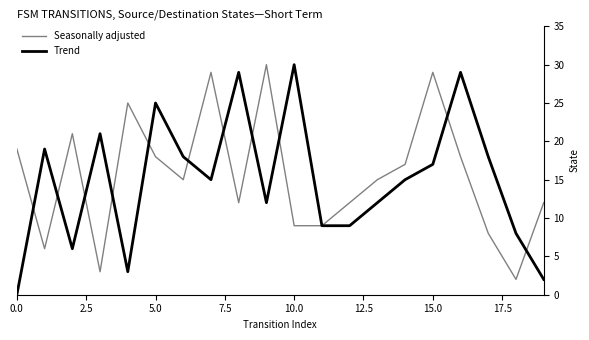

True or false: Trend and Seasonally adjusted intersect in this chart.

True